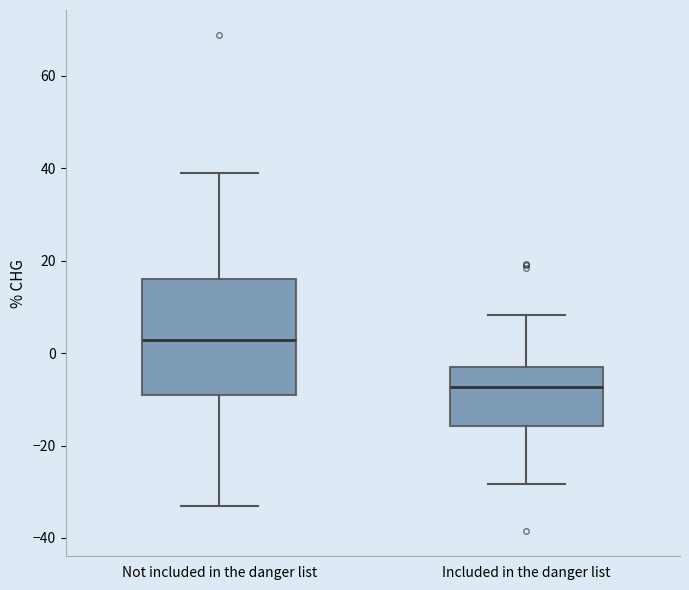

Where is the lower edge of the box for Not included in the danger list on the y-axis? The values are not printed on the chart, so give them approximately, as read against the axis.

-10